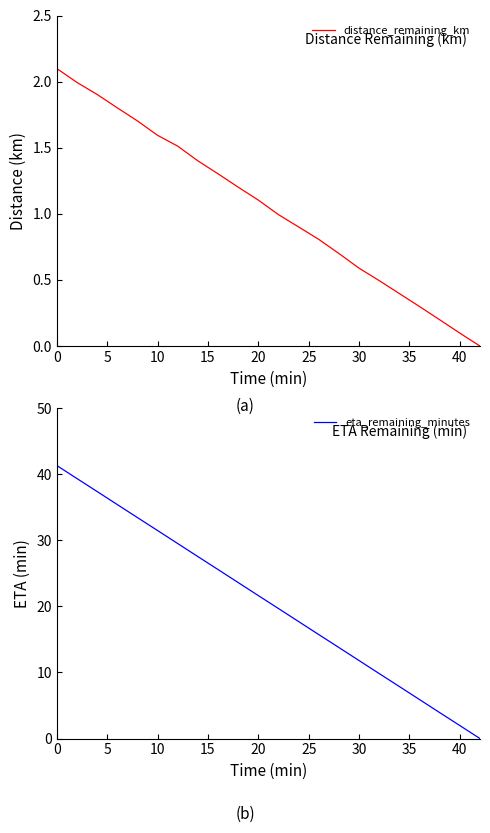

Is it true that eta_remaining_minutes equals 35.8 at 40?

False